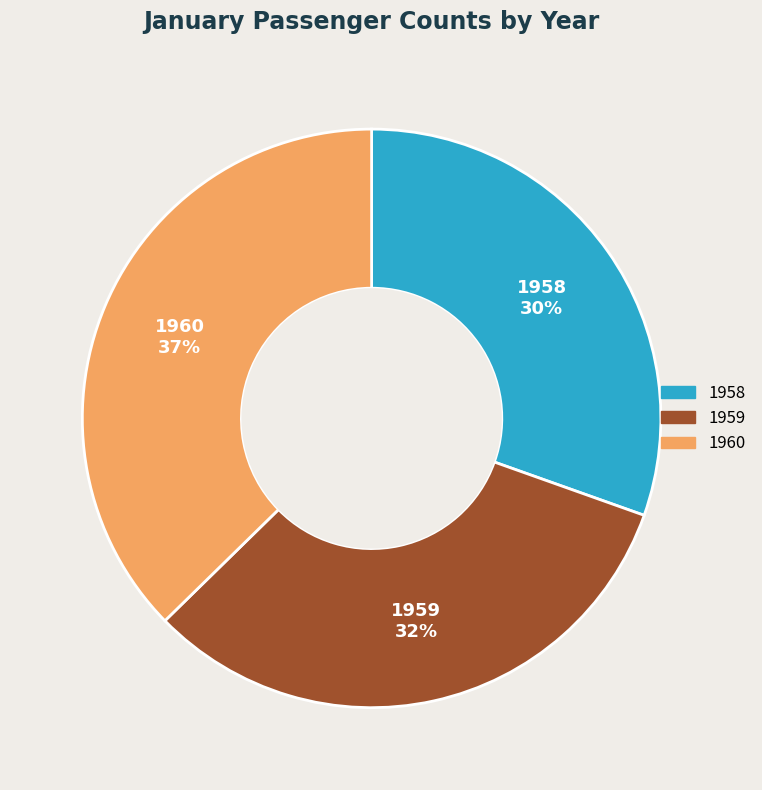

How many slices are in this pie chart?

3